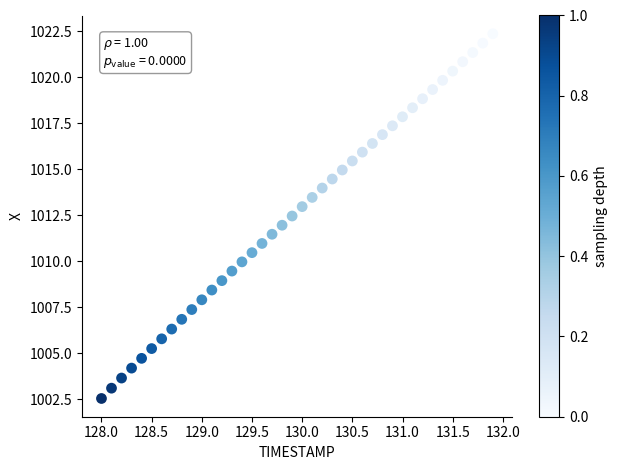

What is the range of X values (max minus min)?

3.9